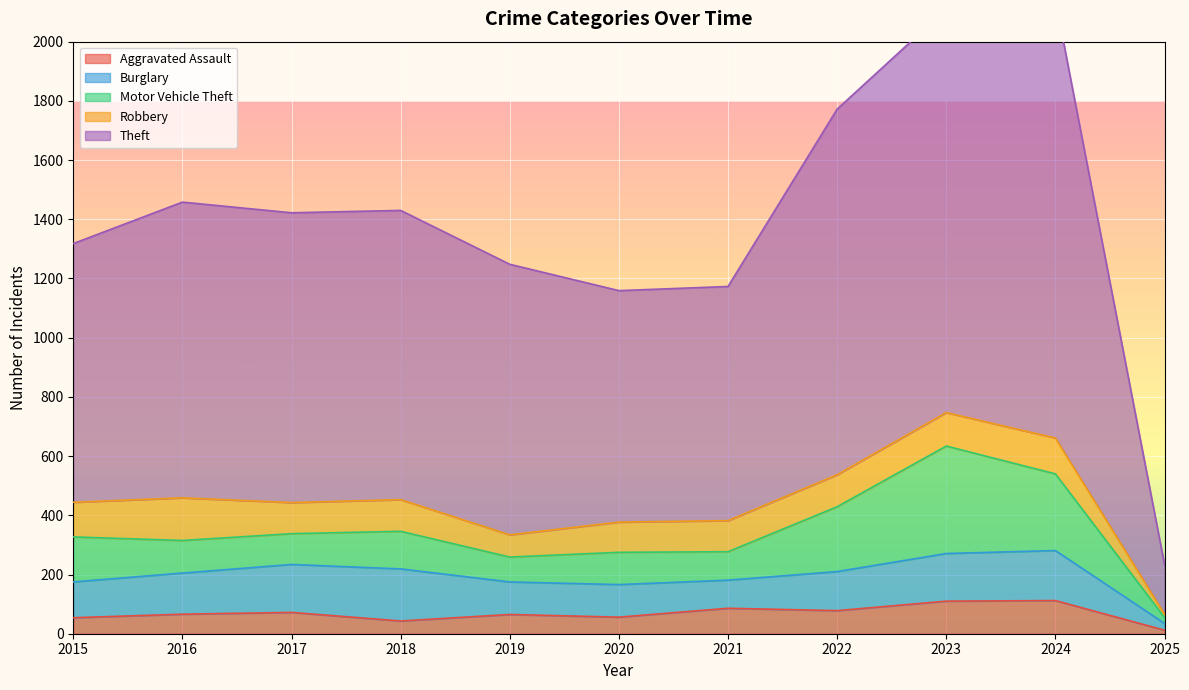

At which label does Robbery reach its peak?

2016